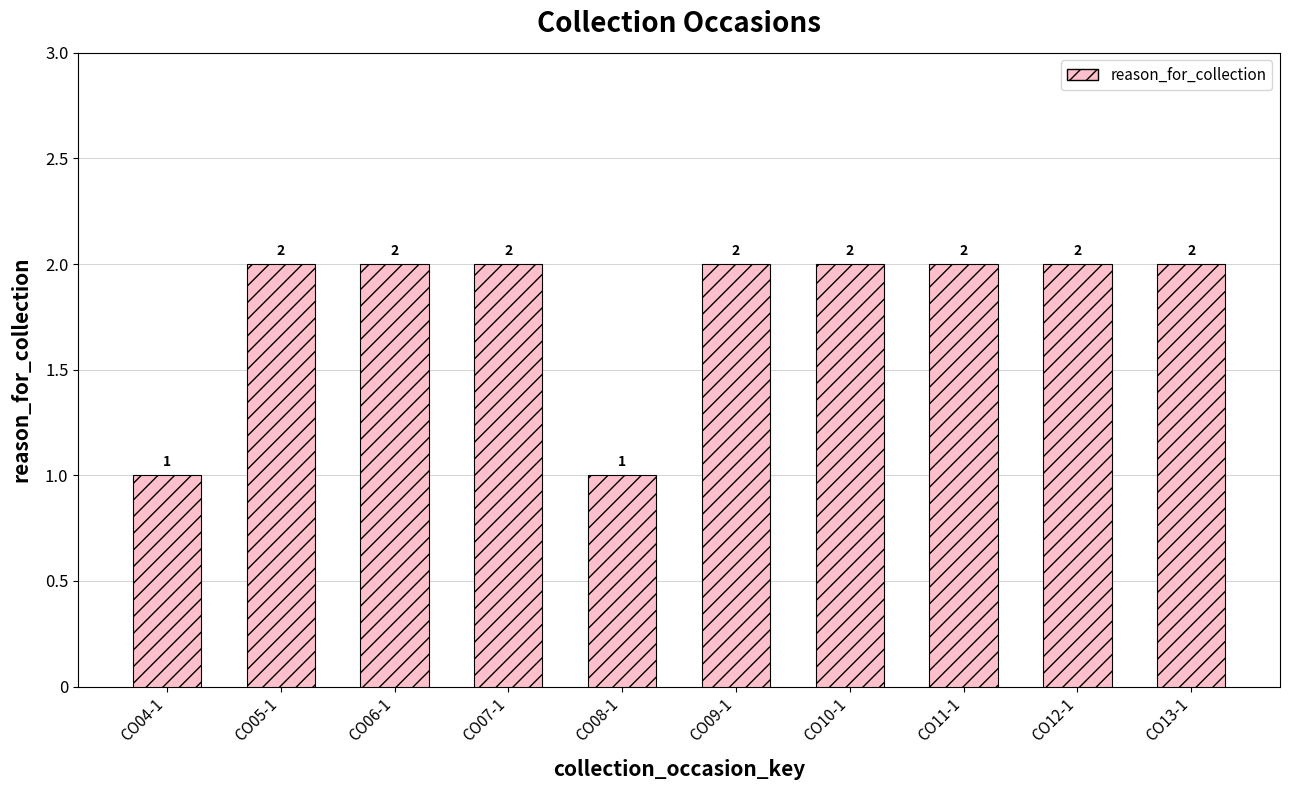

How many values are below 2?

2